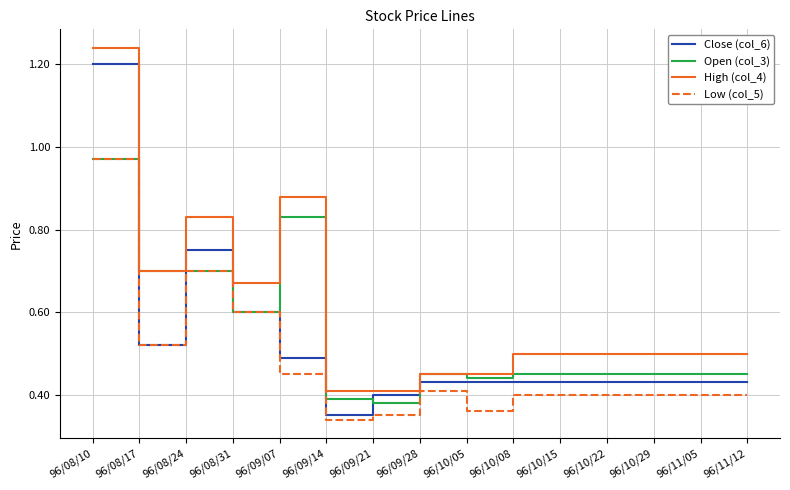

At which label does Open (col_3) reach its peak?

96/08/10